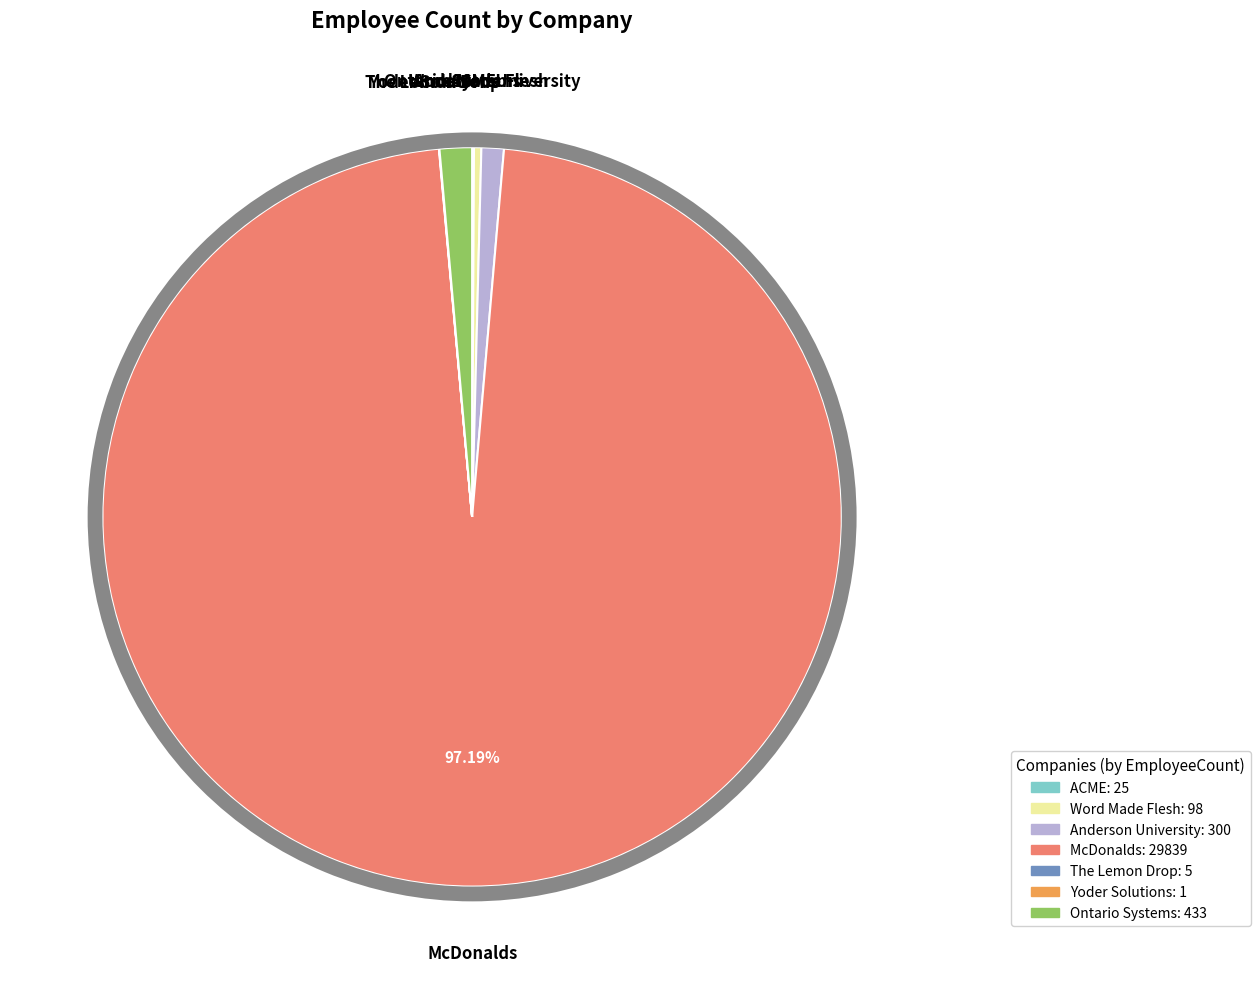

Which slice is the largest?

McDonalds